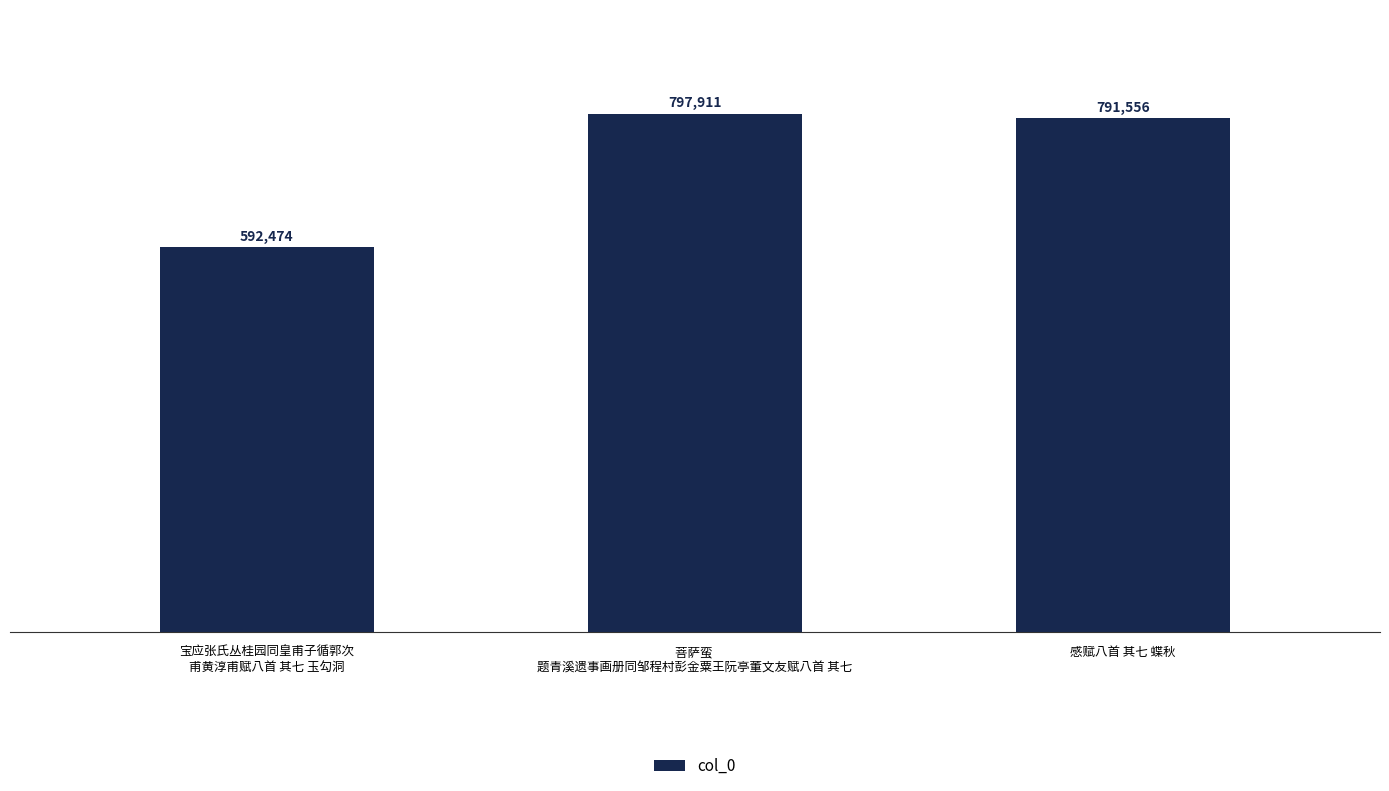

Approximately how many times larger is the value at 感赋八首 其七 蝶秋 compared to 菩萨蛮 
题青溪遗事画册同邹程村彭金粟王阮亭董文友赋八首 其七?

1.0